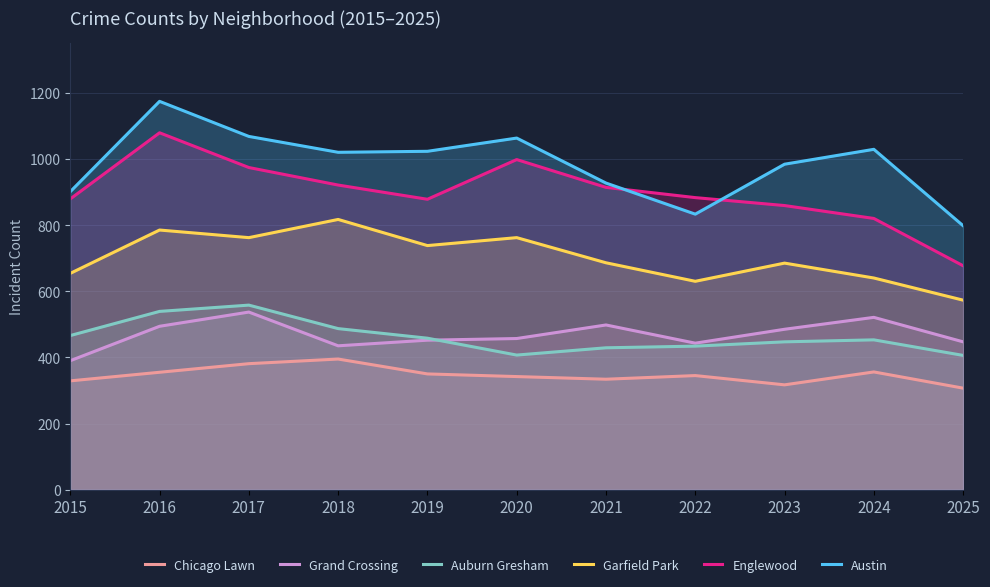

List the series in order of their peak value, lowest first.

Chicago Lawn, Grand Crossing, Auburn Gresham, Garfield Park, Englewood, Austin